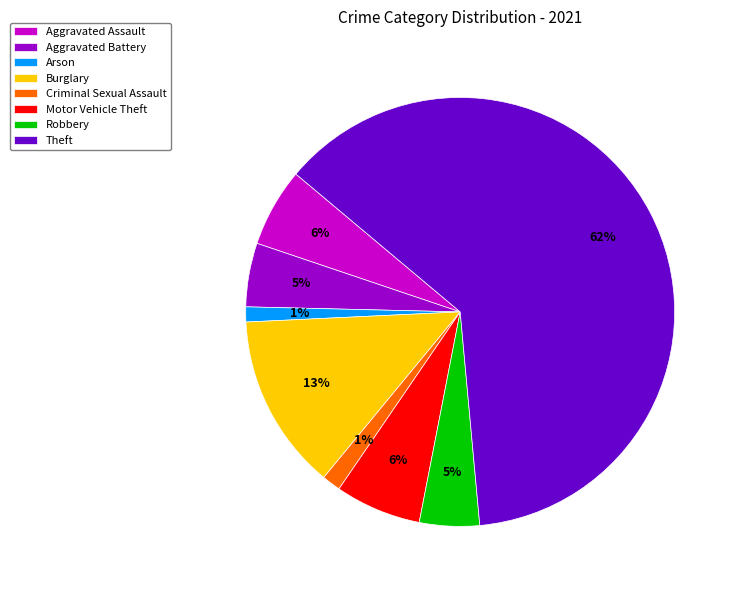

Does any single category account for the majority?

Yes